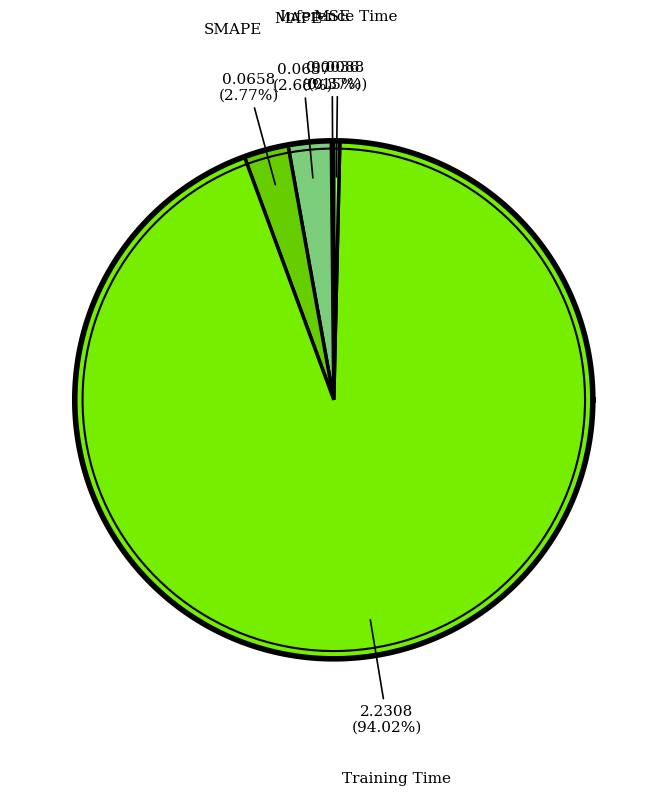

Is it true that SMAPE is 3% of the pie?

True